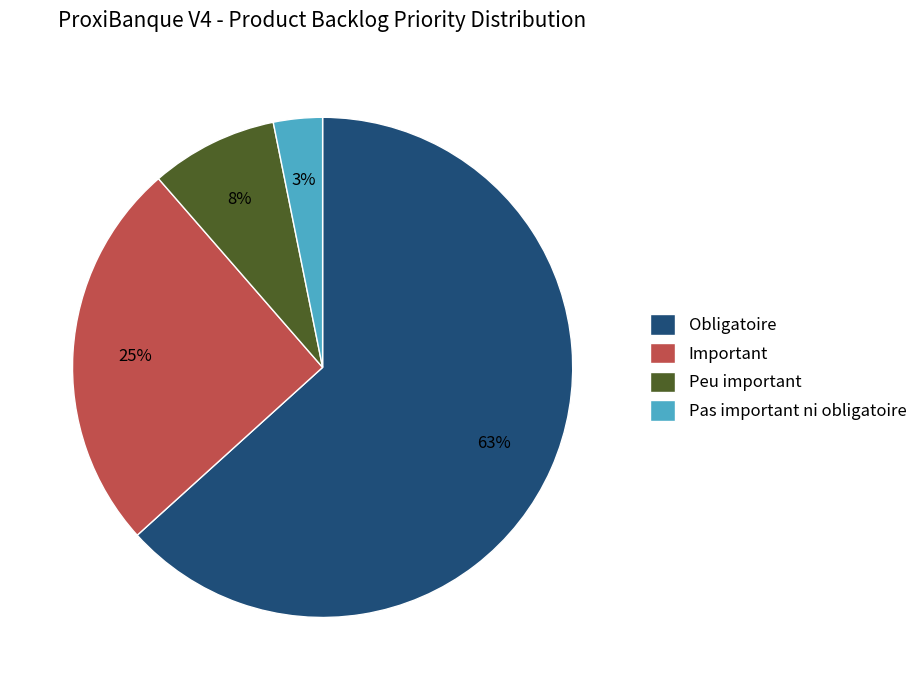

Which slice is the smallest?

Pas important ni obligatoire